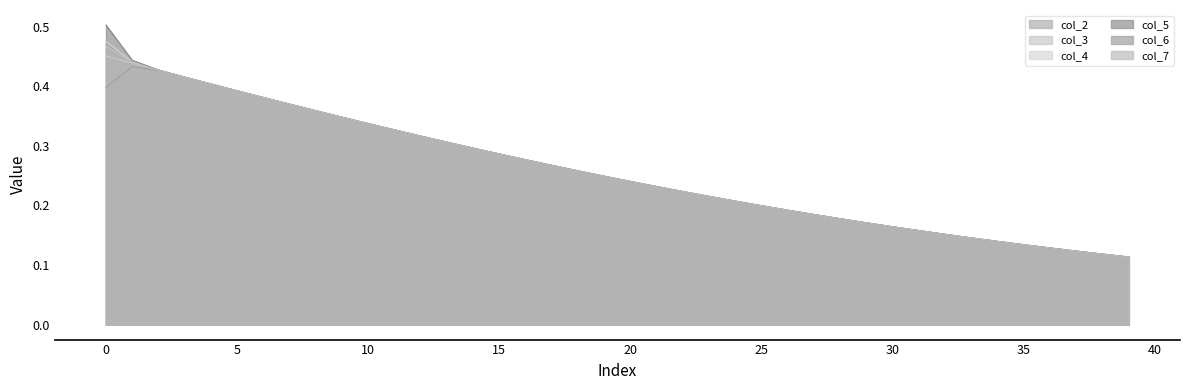

True or false: col_5 has more than 1 interior local peaks.

False